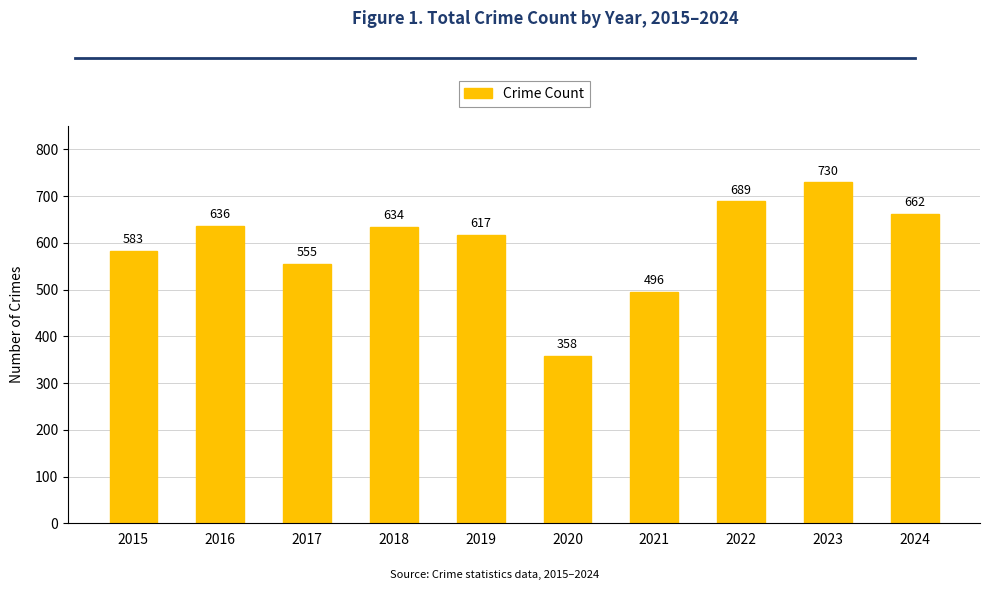

Are the bars grouped side by side (vs. stacked)?

No